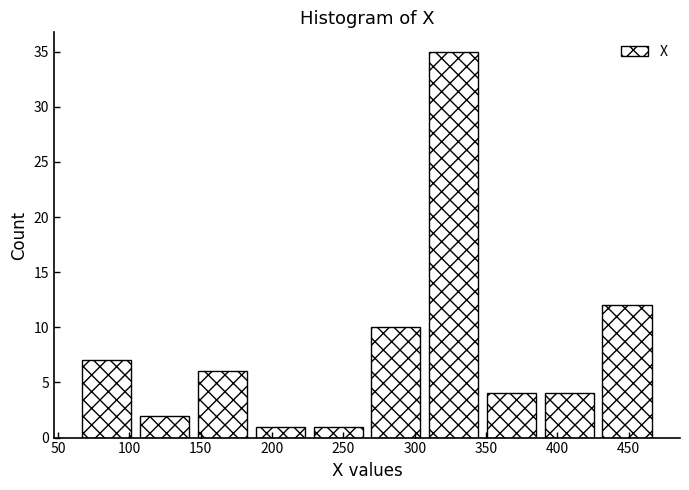

What is the height of the bar covering 388.0 to 428.5 on the x-axis? Neither the bar edges nor the heights are printed on the chart, so give them approximately, as read against the axes.

4